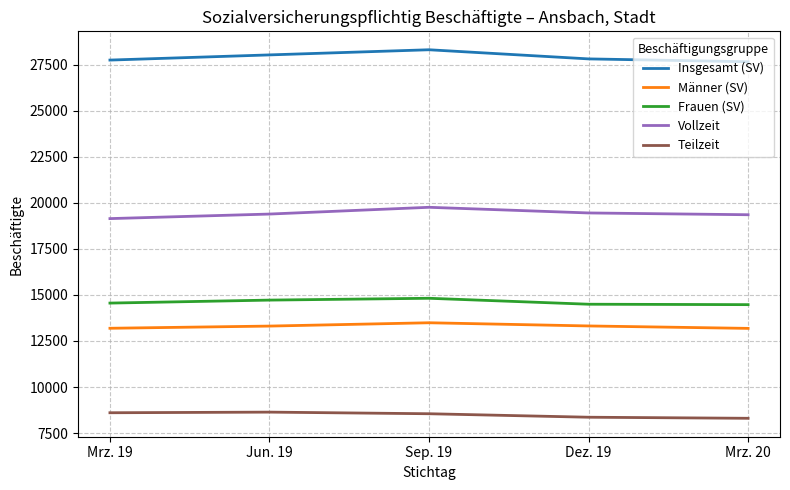

Which series has the largest total across all categories?

Insgesamt (SV)